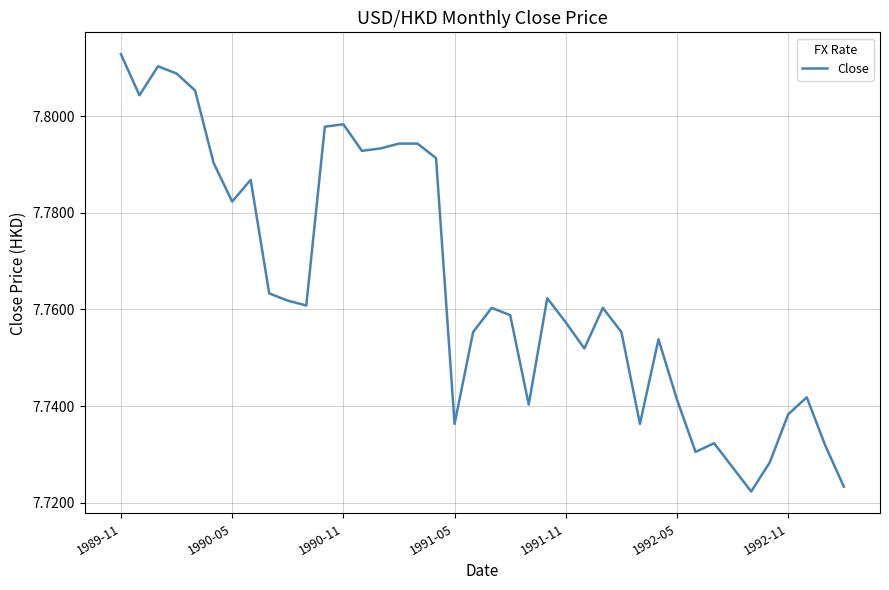

Reading left to right, transcribe all the data shown in this chart.

7.8	7.8	7.8	7.8	7.8	7.8	7.8	7.8	7.8	7.8	7.8	7.8	7.8	7.8	7.8	7.8	7.8	7.8	7.7	7.8	7.8	7.8	7.7	7.8	7.8	7.8	7.8	7.8	7.7	7.8	7.7	7.7	7.7	7.7	7.7	7.7	7.7	7.7	7.7	7.7